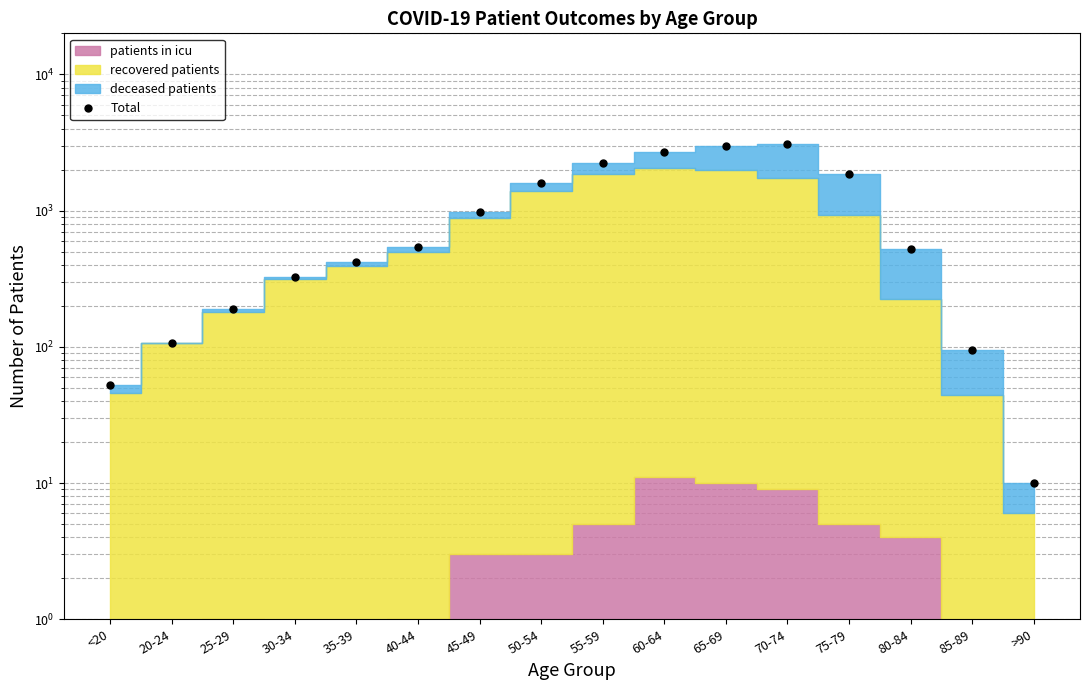

Between 80-84 and 20-24, which is larger?

80-84